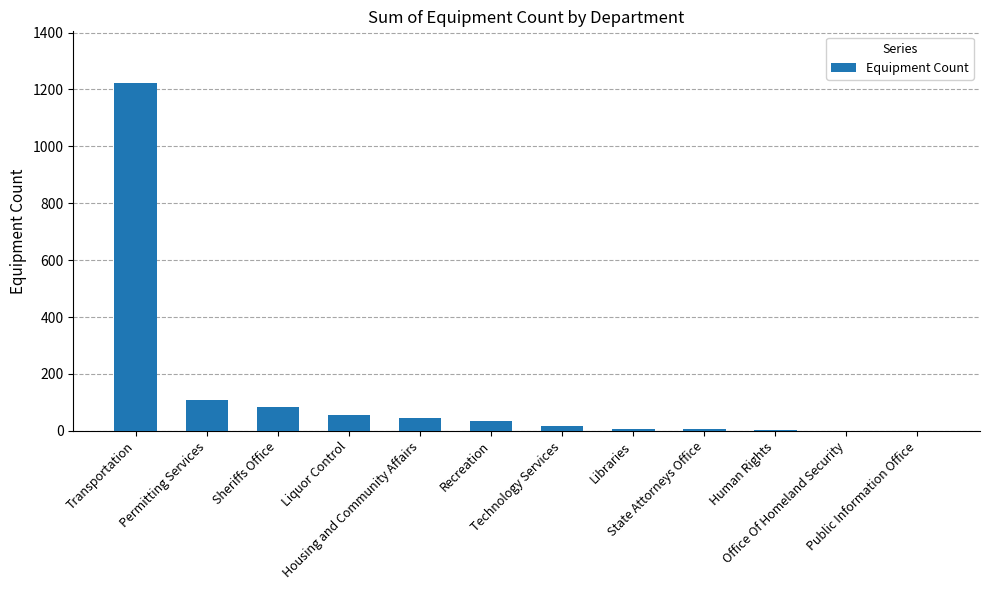

What is the sum of all values?

1582